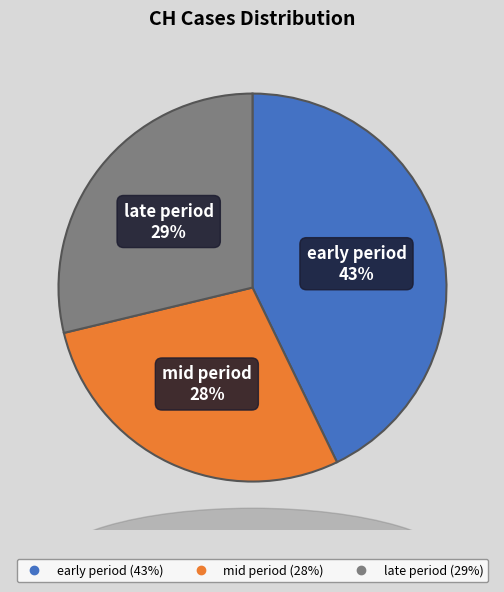

To the nearest percent, what is the average slice percentage?

33%